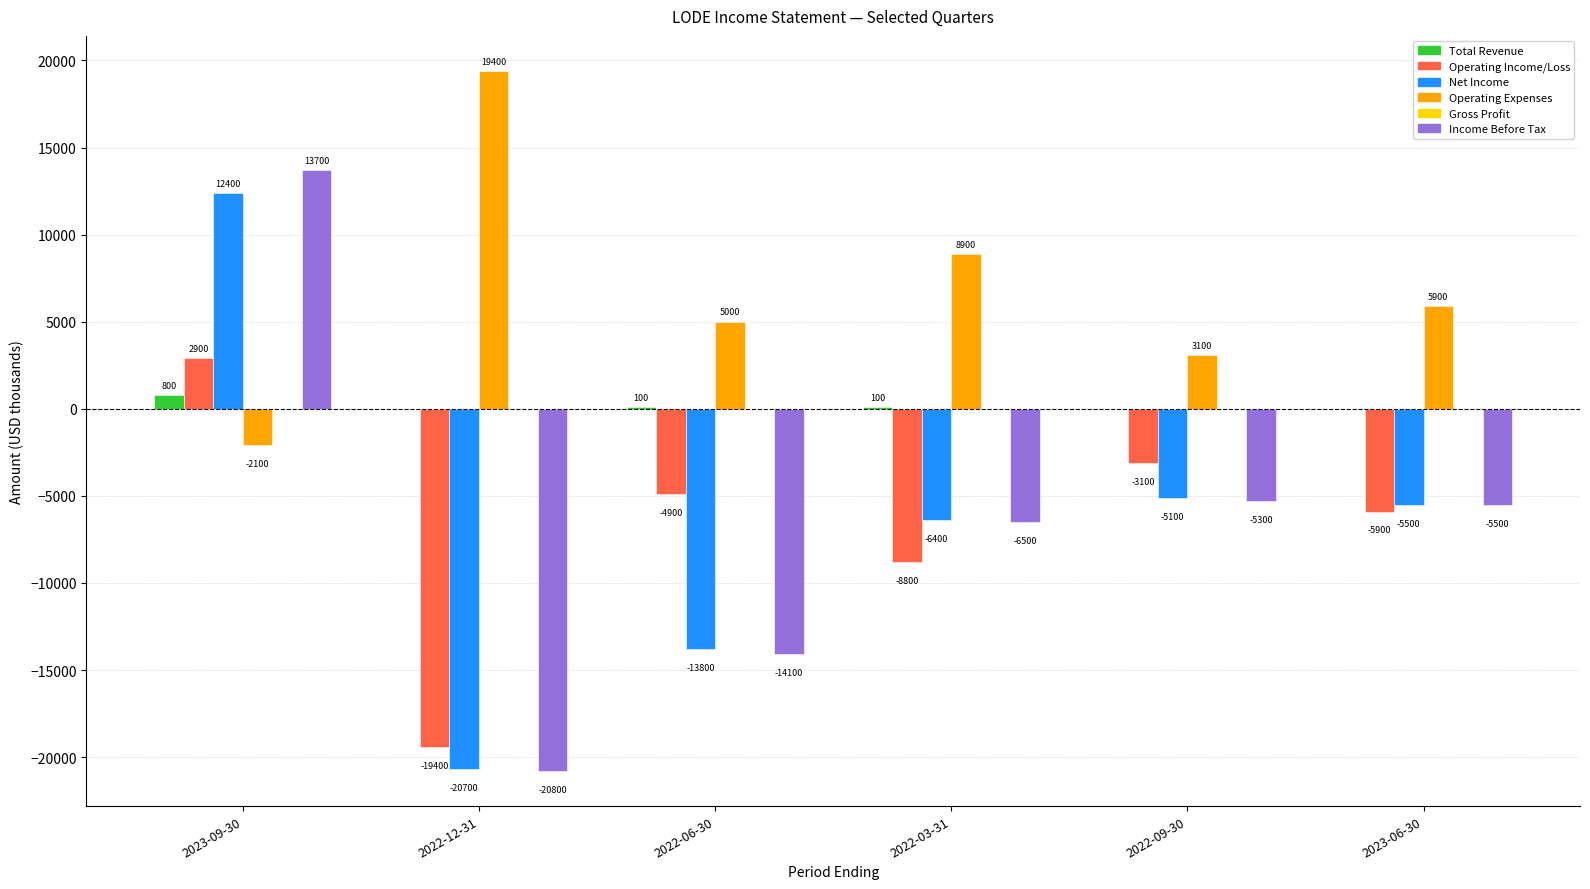

What is the approximate value of Operating Income/Loss at 2023-09-30?

2900